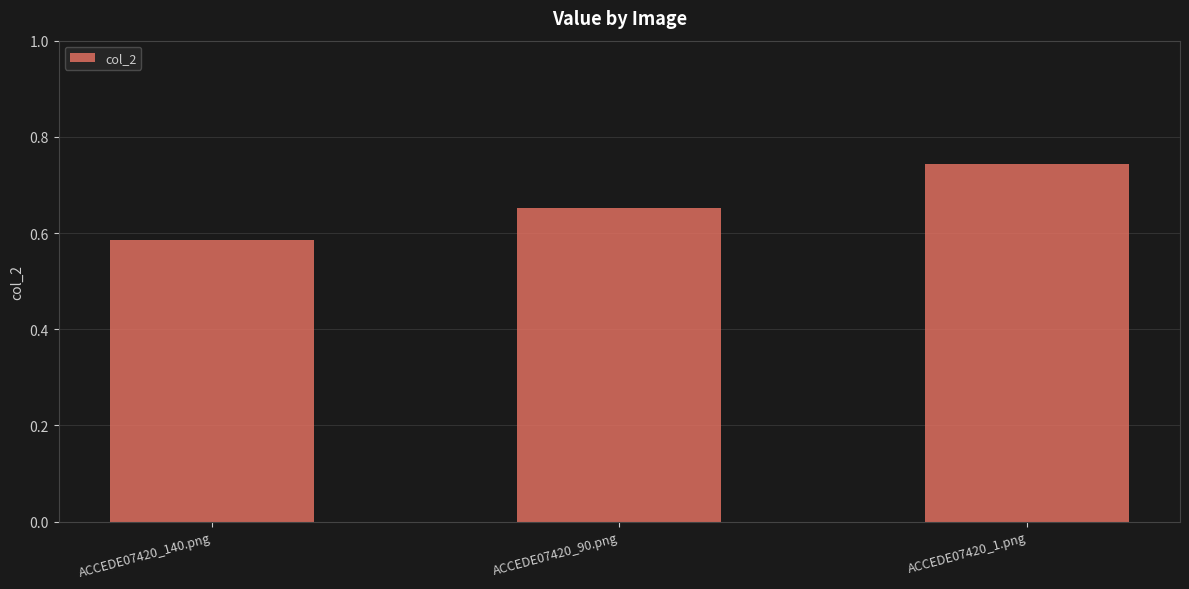

Rank the categories by value from highest to lowest.

ACCEDE07420_1.png, ACCEDE07420_90.png, ACCEDE07420_140.png